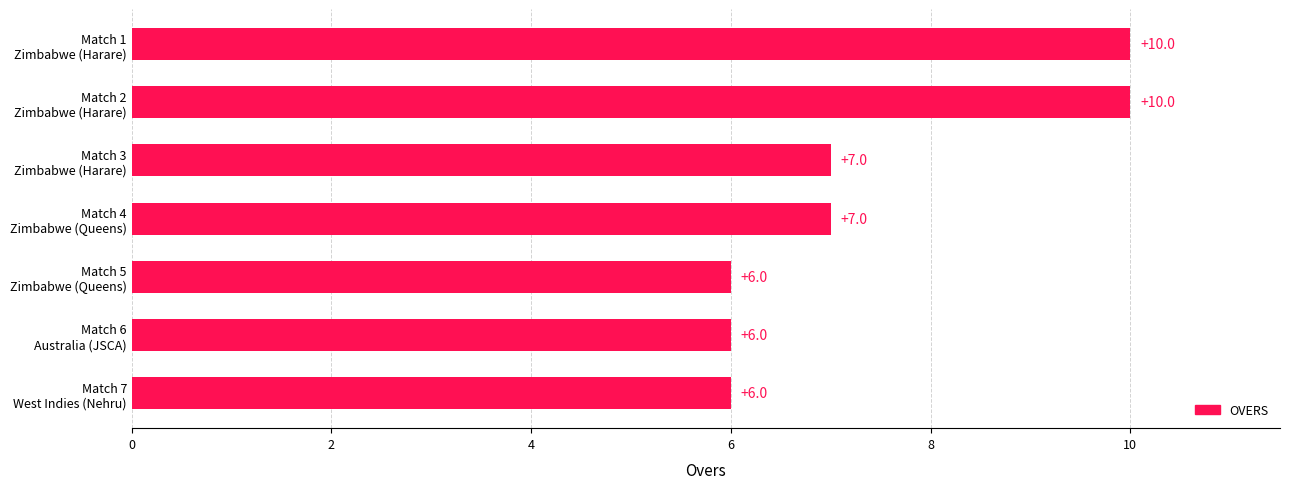

What is the difference between the maximum and second lowest values?

4